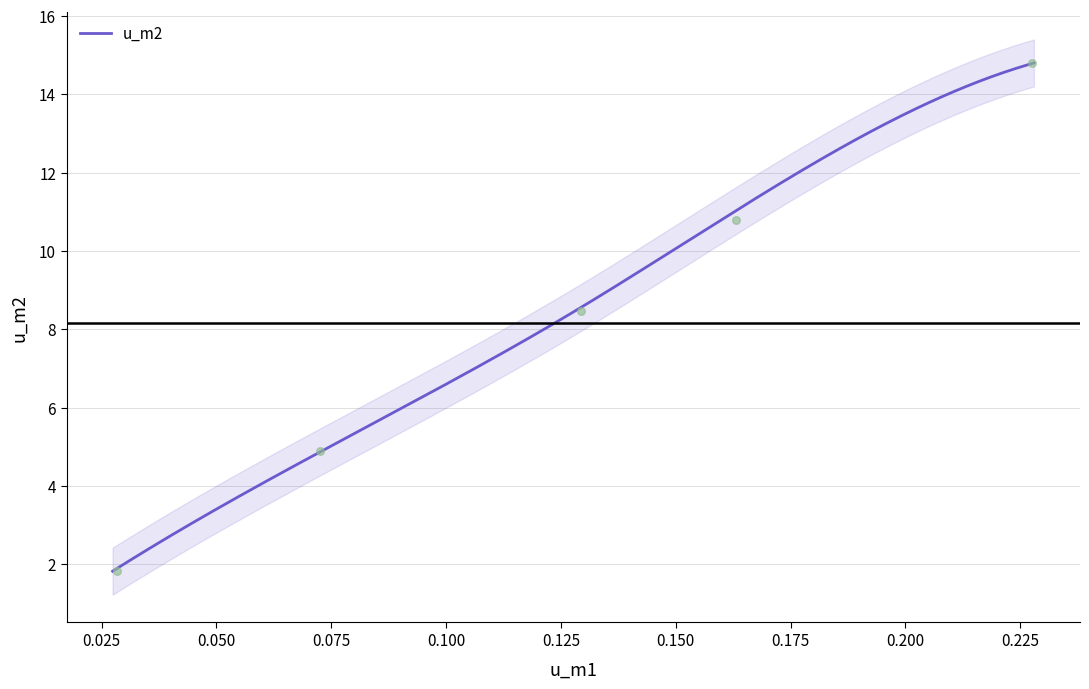

Which has a higher value, 0.228 or 0.0274?

0.228